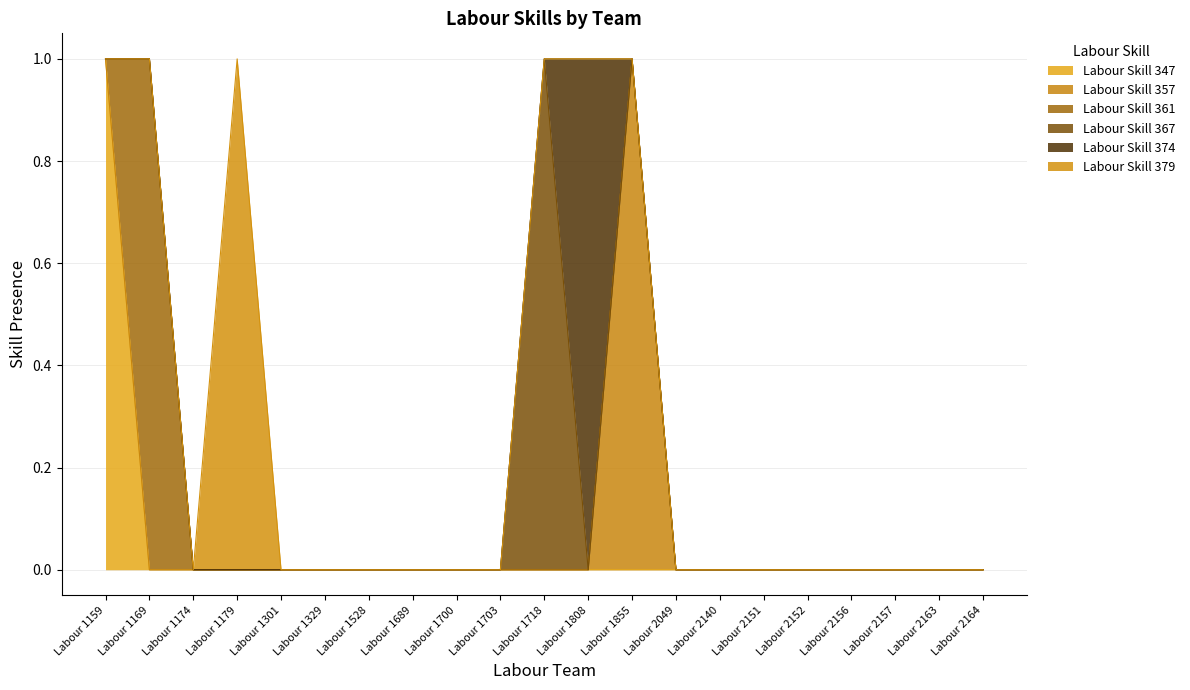

What is the highest value of the Labour Skill 367 series?

1